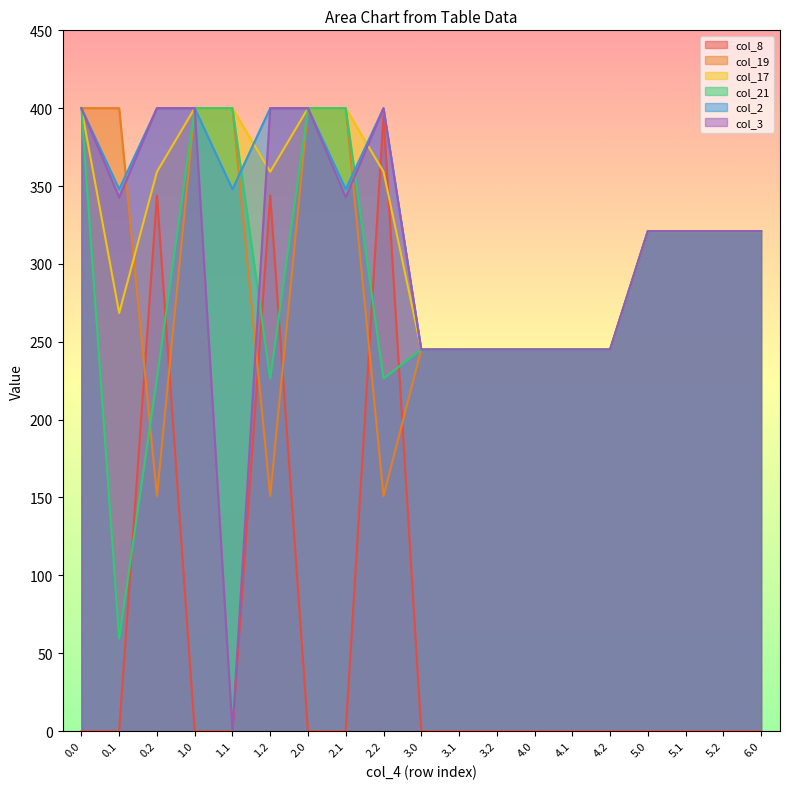

True or false: col_8 has a value of 0.0 at 3.0.

True